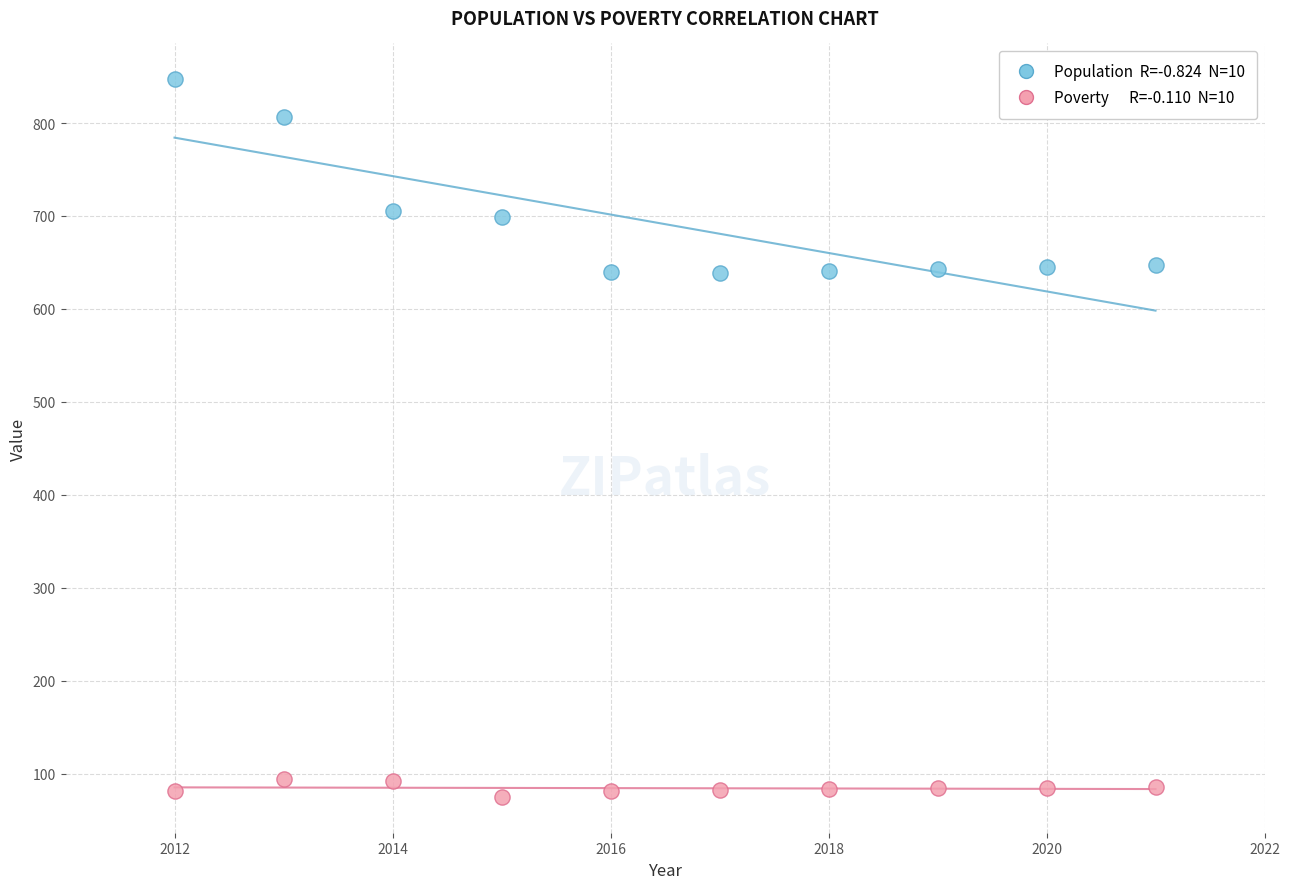

Across all data points, what is the range of X values (max minus min)?

9